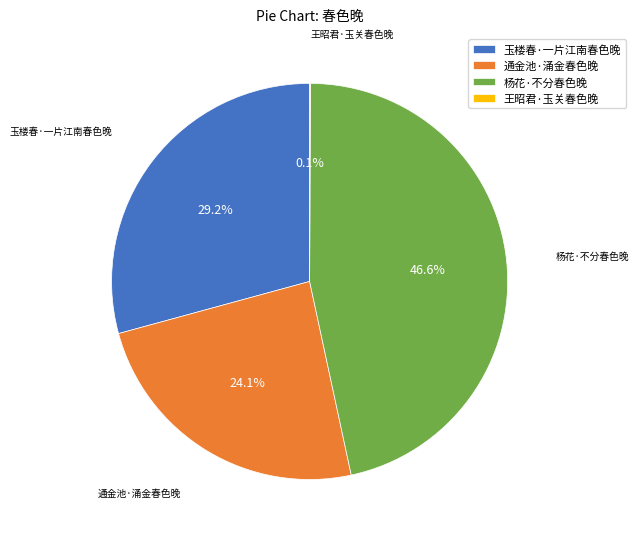

Approximately how many times larger is the value at 杨花·不分春色晚 compared to 通金池·涌金春色晚?

1.9